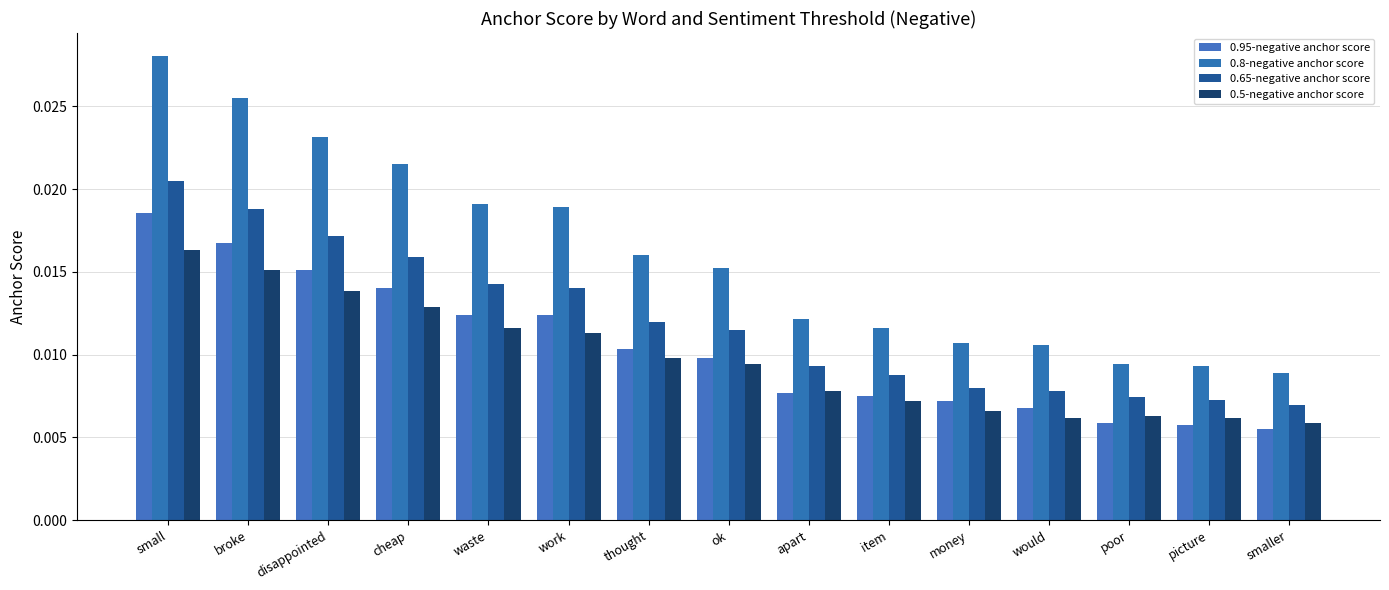

What is the label of the 6th bar from the right?

item